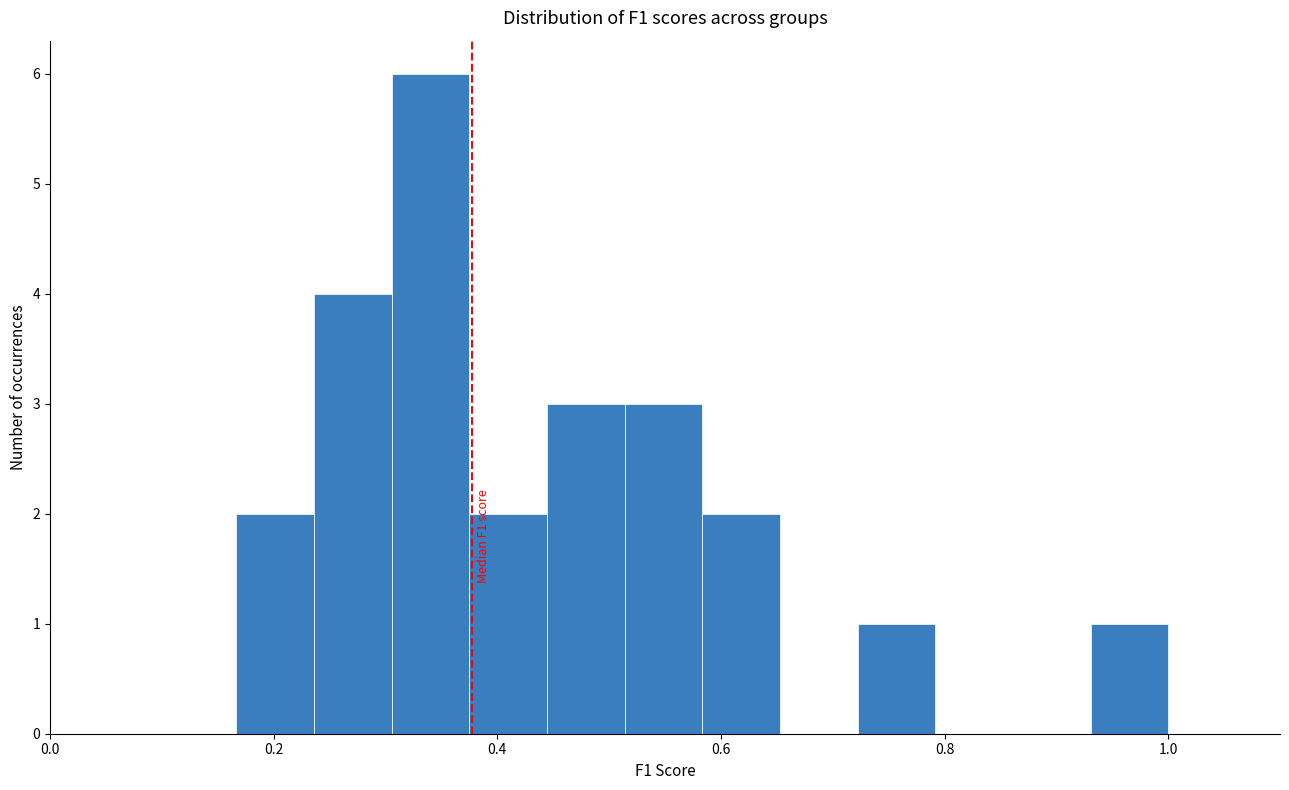

Read against the x-axis, roughly where is the centre of the tallest bar?

0.34